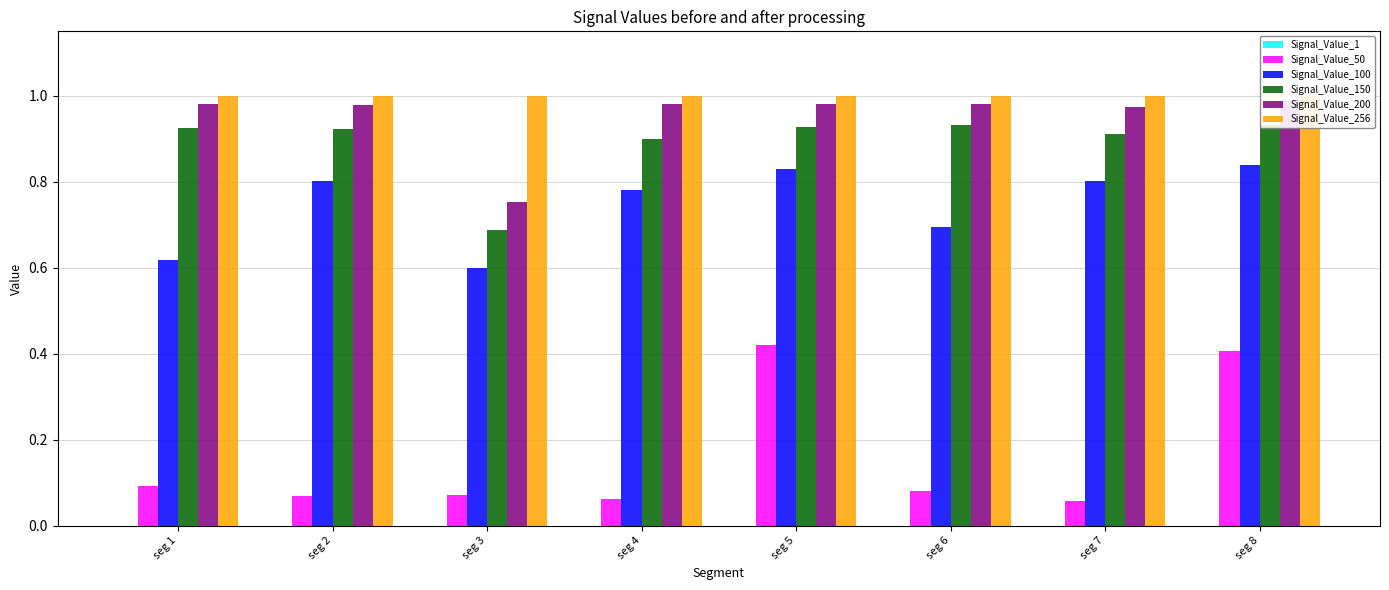

Is it true that Signal_Value_150 equals 1.5 at seg 2?

False